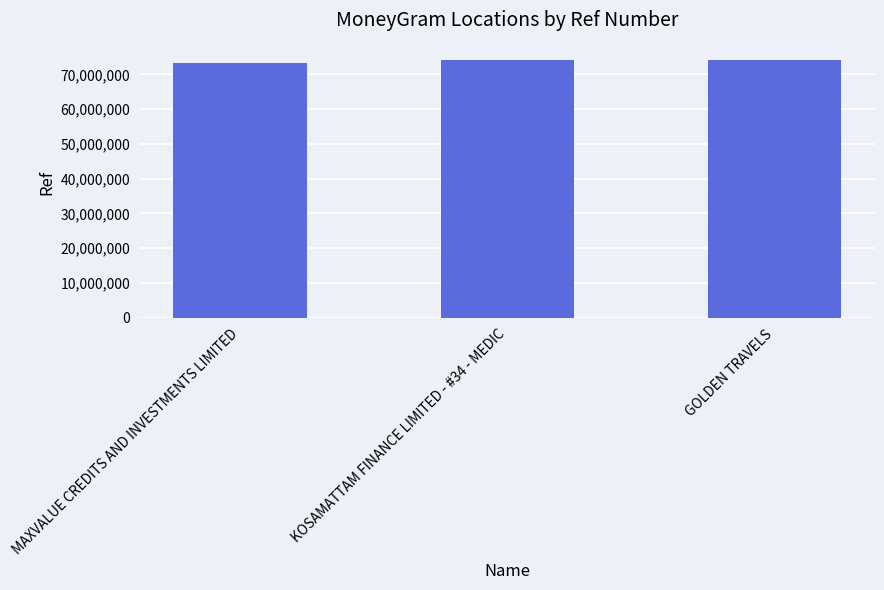

True or false: the data shows 73194451 at MAXVALUE CREDITS AND INVESTMENTS LIMITED.

True